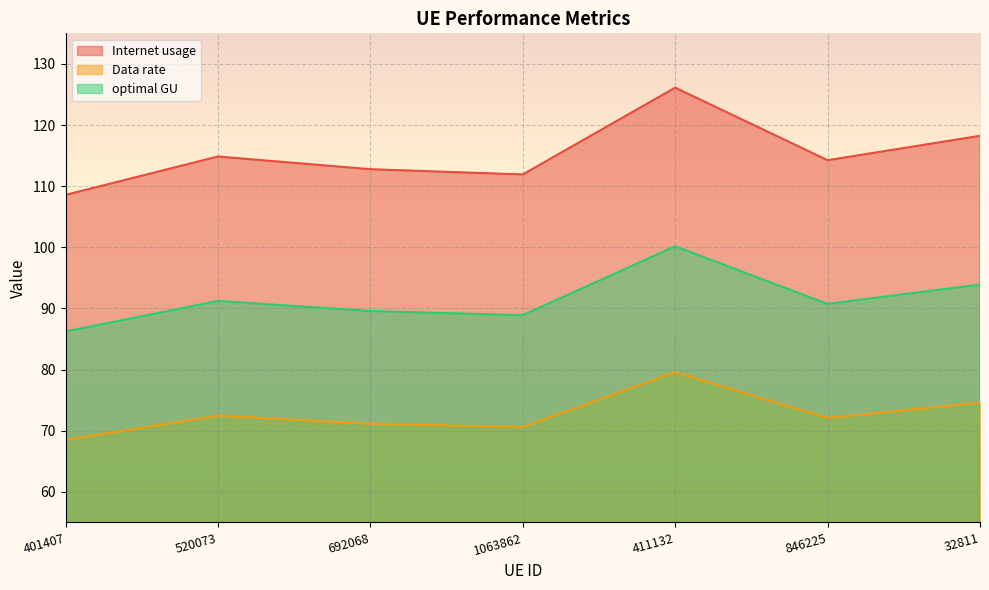

Which label corresponds to the largest value in the chart?

411132